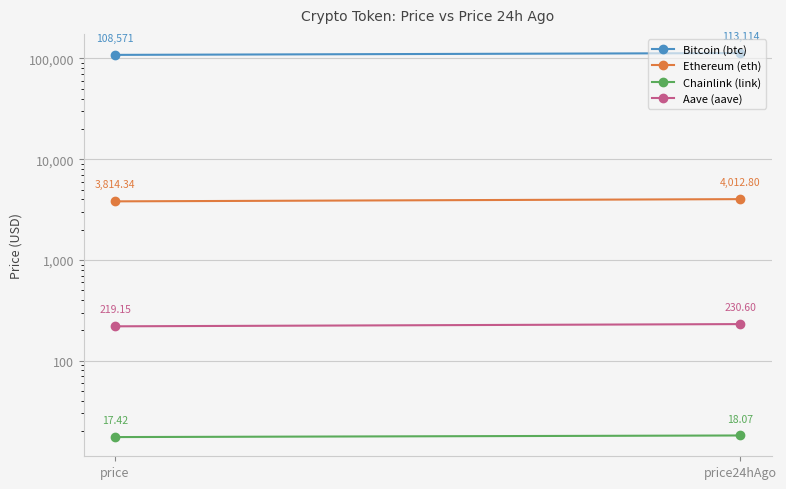

What is the label of the 2nd point from the right?

price